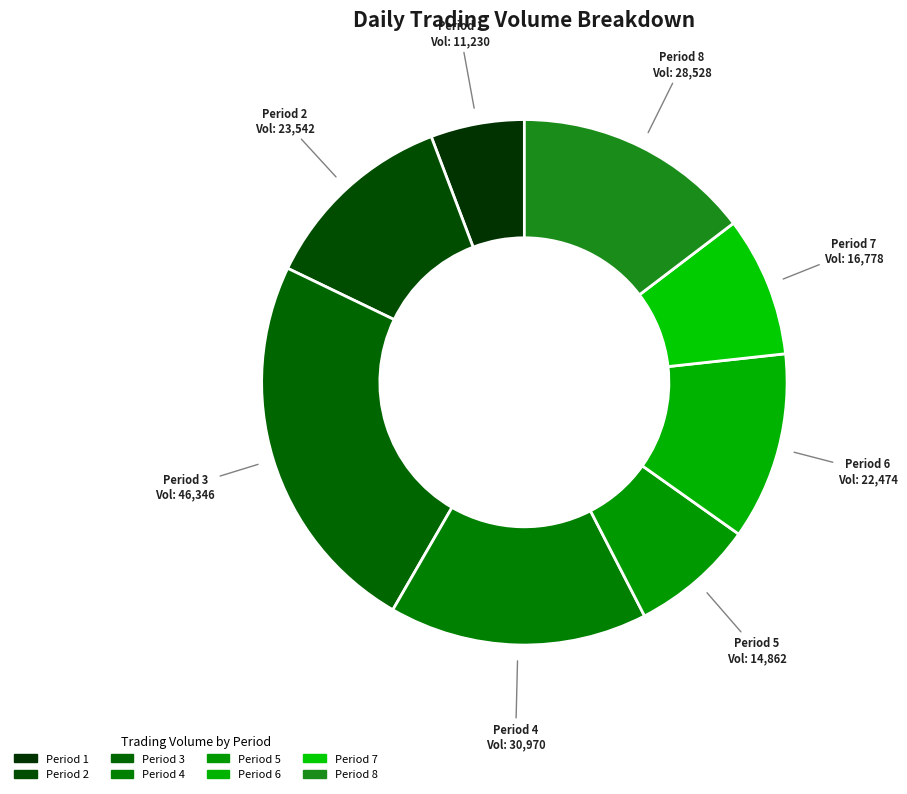

Is there a majority slice in this chart?

No